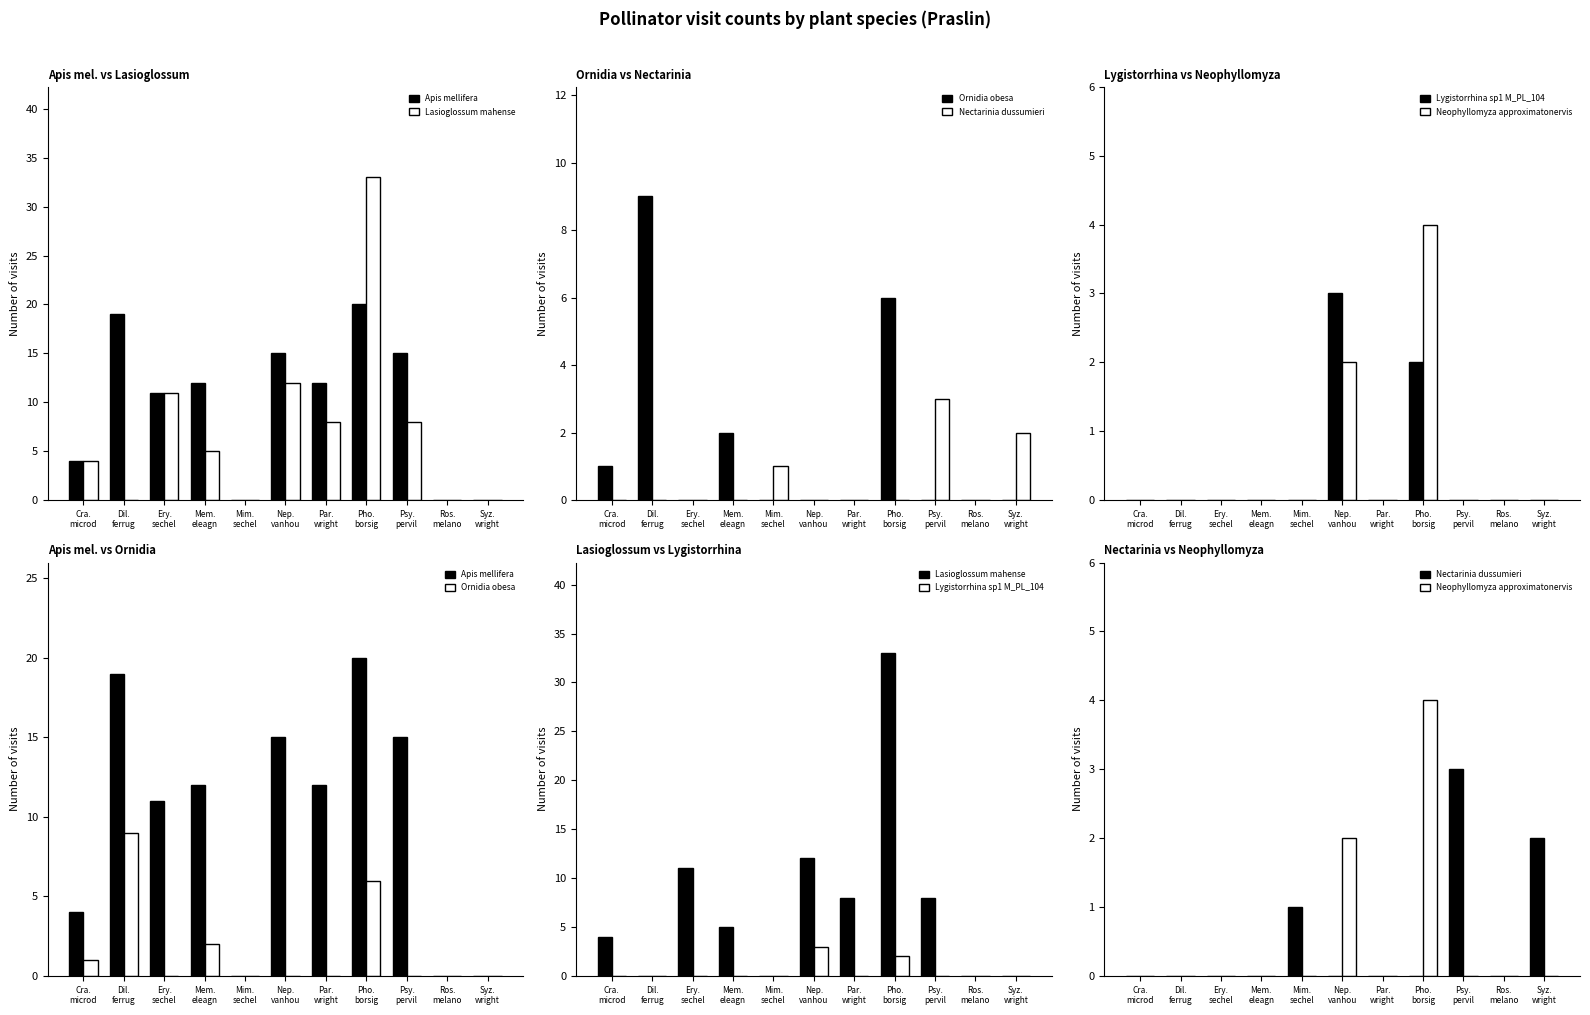

What is the label of the 8th bar from the left?

Pho.
borsig